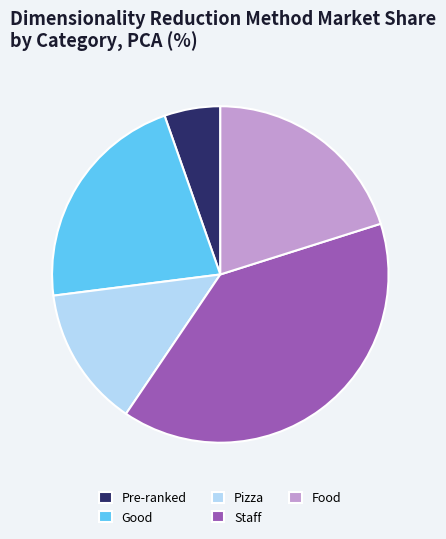

What is the smallest slice in the pie chart?

Pre-ranked